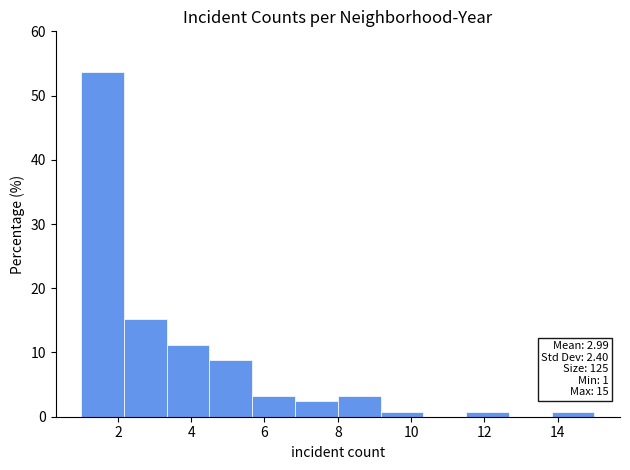

Which range on the x-axis has the tallest bar?

1.0 to 2.2